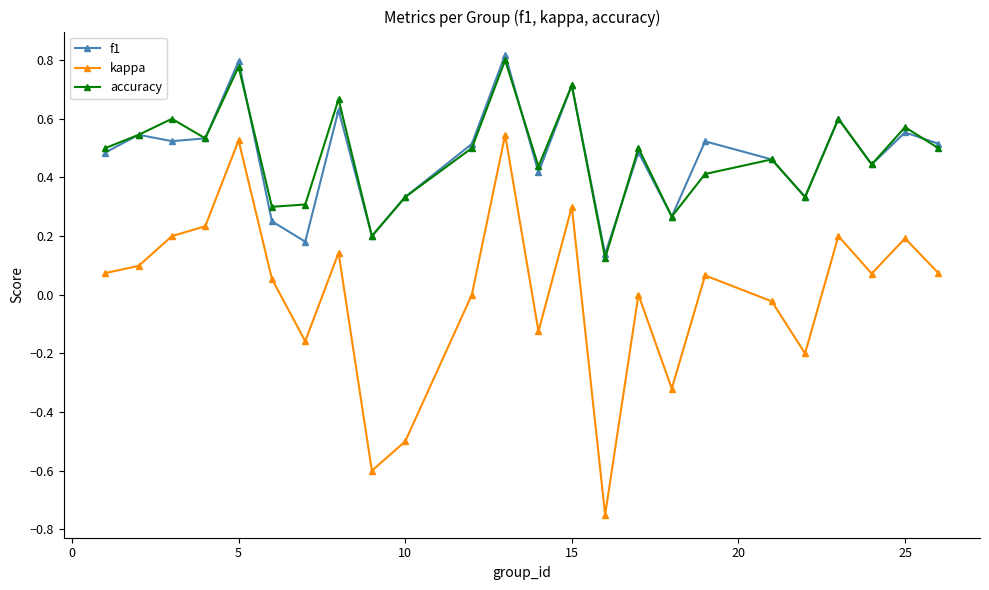

True or false: kappa and f1 intersect in this chart.

False